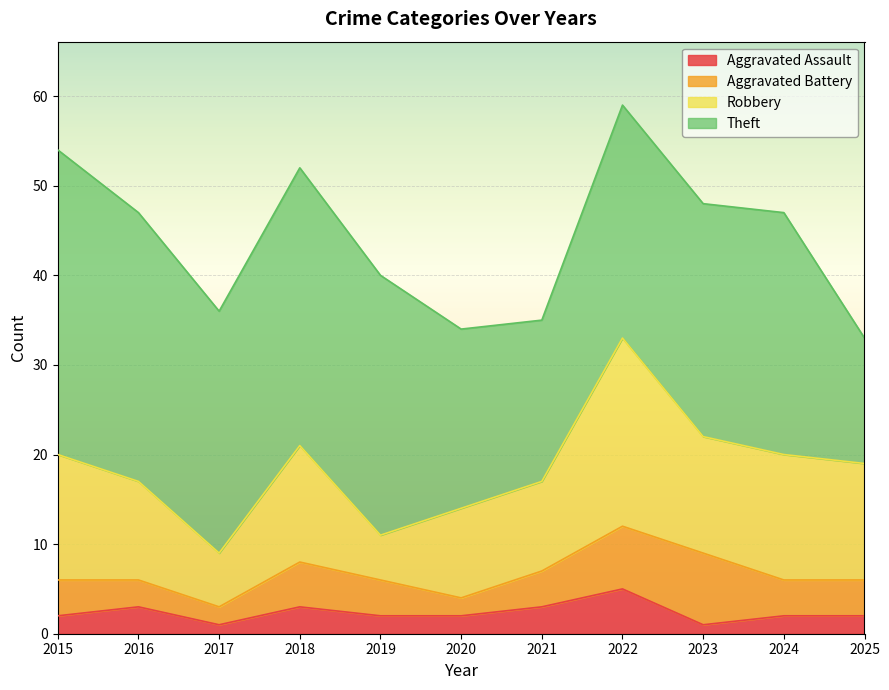

What is the smallest value displayed?

1